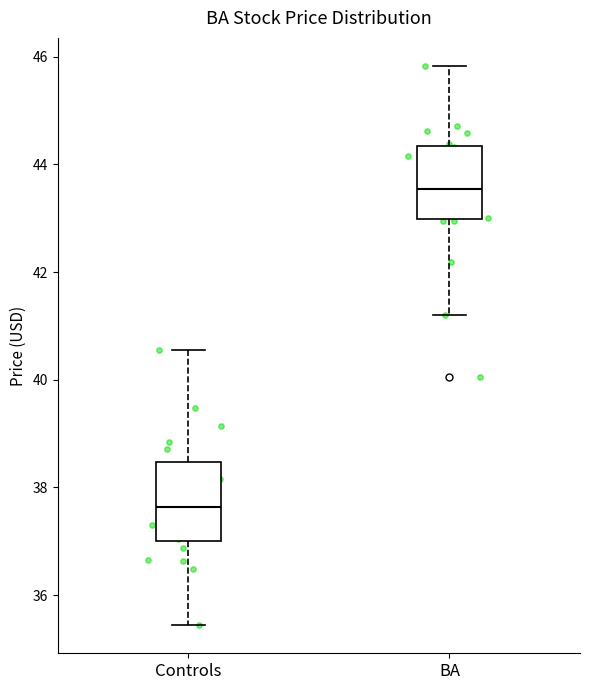

Which box's median line is the lowest?

Controls